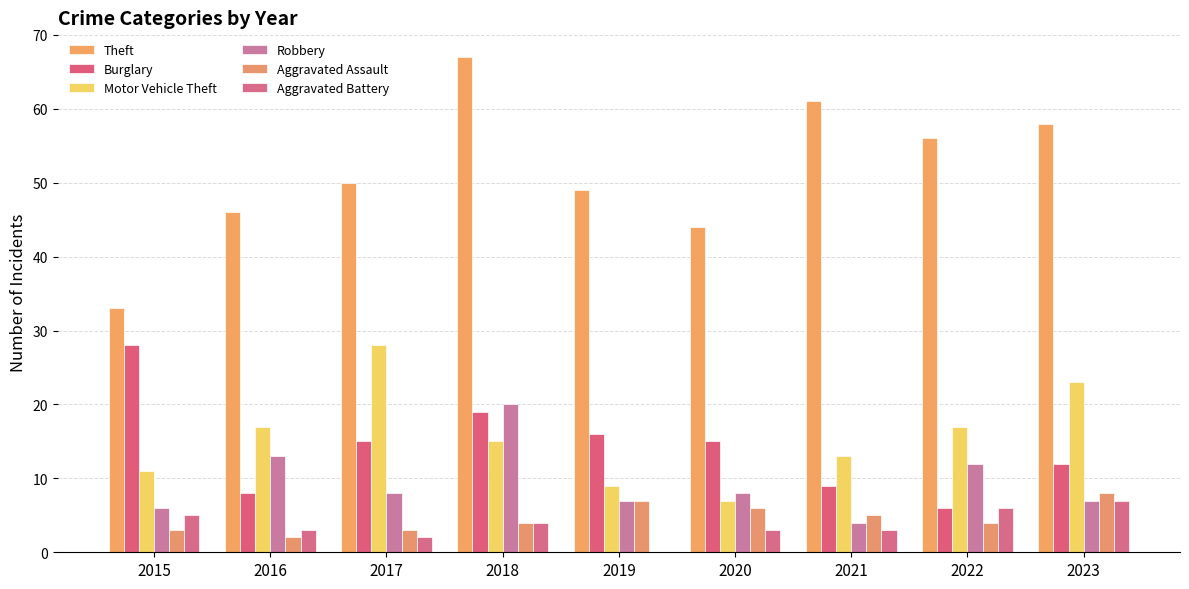

Rank the categories by Motor Vehicle Theft value from lowest to highest.

2020, 2019, 2015, 2021, 2018, 2016, 2022, 2023, 2017